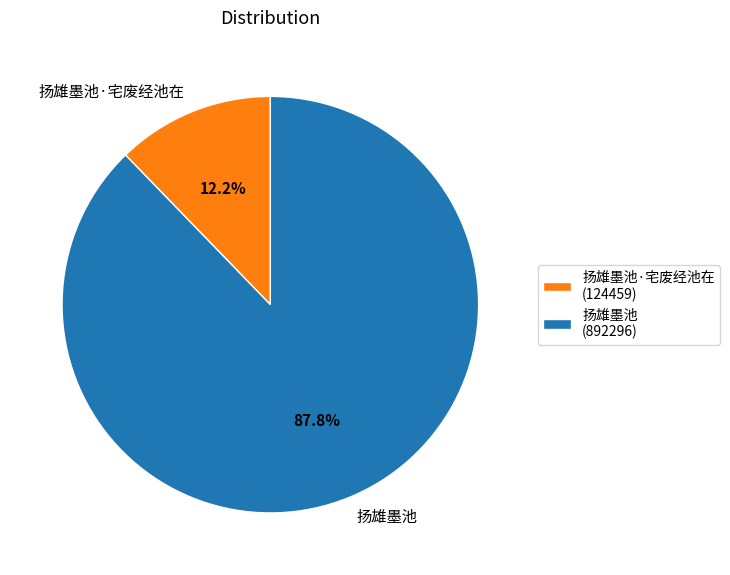

Approximately how many times larger is the value at 扬雄墨池 compared to 扬雄墨池·宅废经池在?

7.2